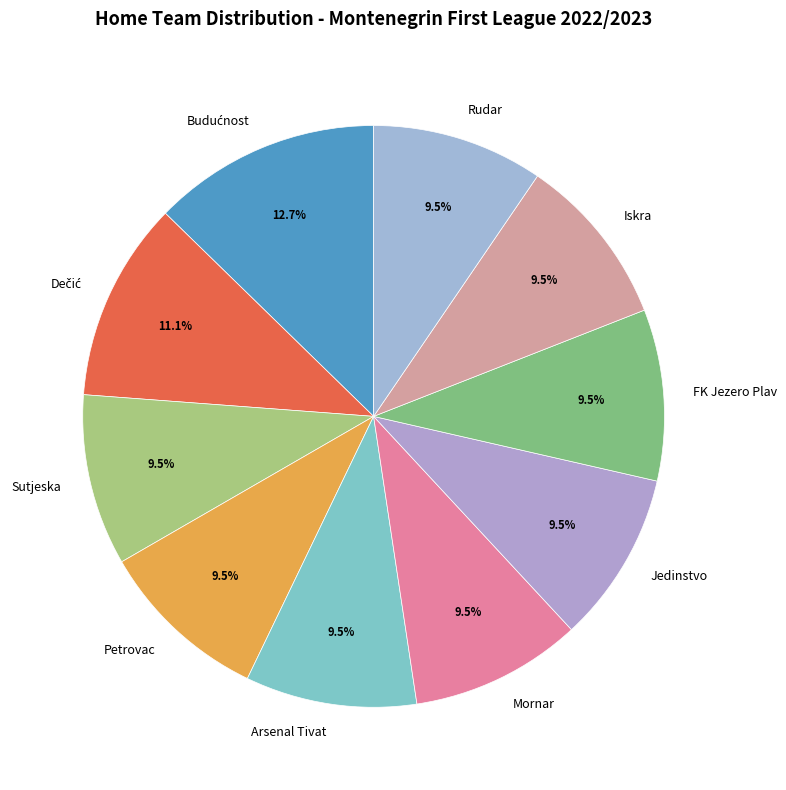

What percentage is NOT represented by Jedinstvo?

90.5%